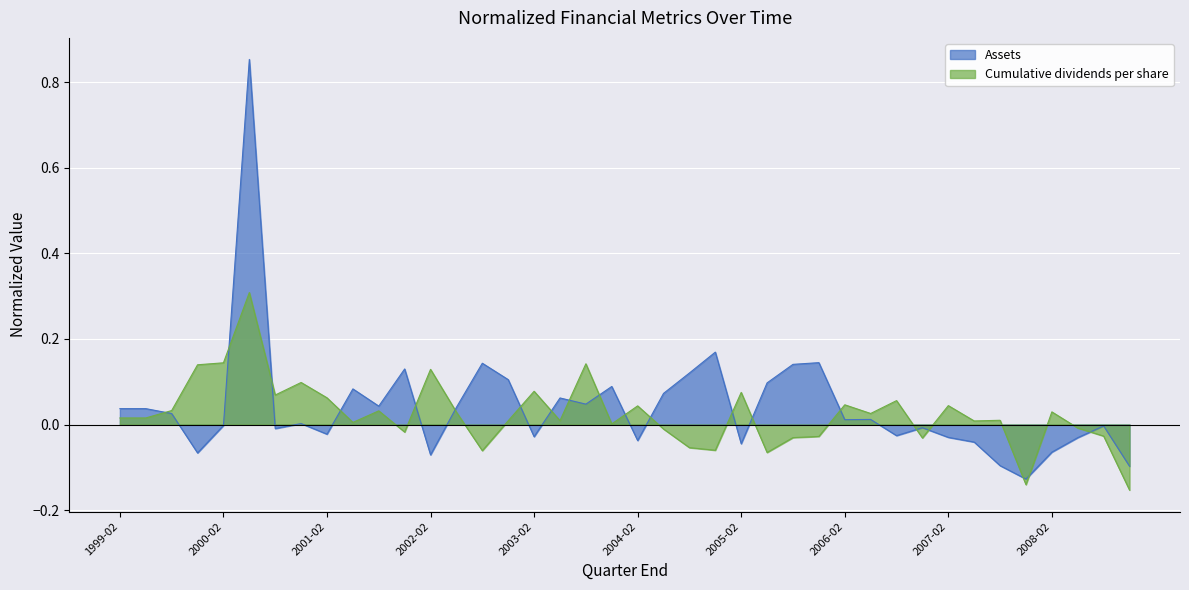

Count the number of categories in the chart.

40